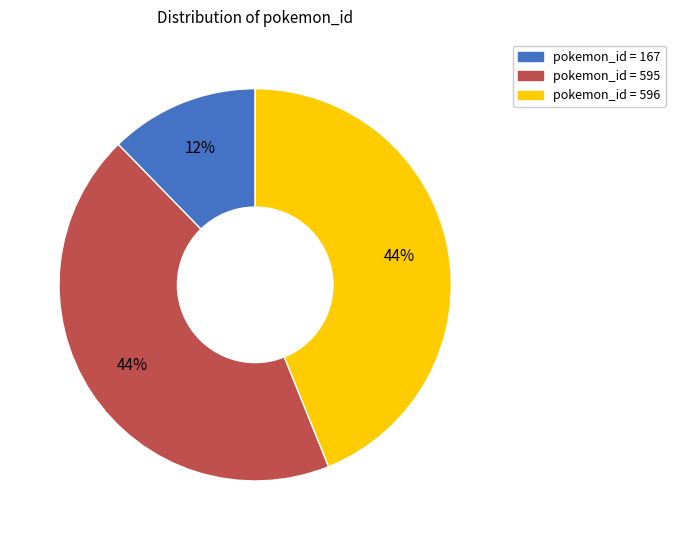

Does any single category account for the majority?

No